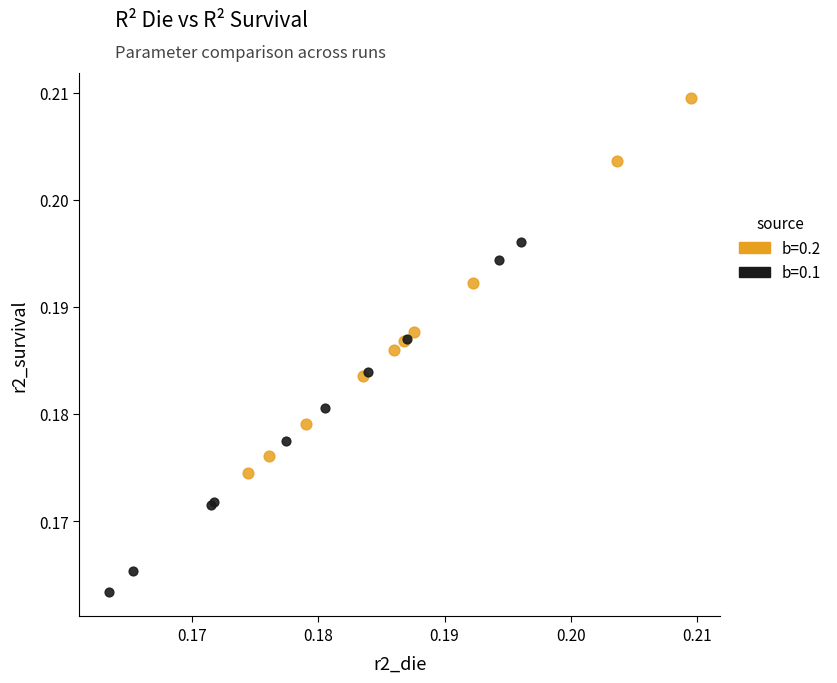

Which series contains the highest Y value?

b=0.2